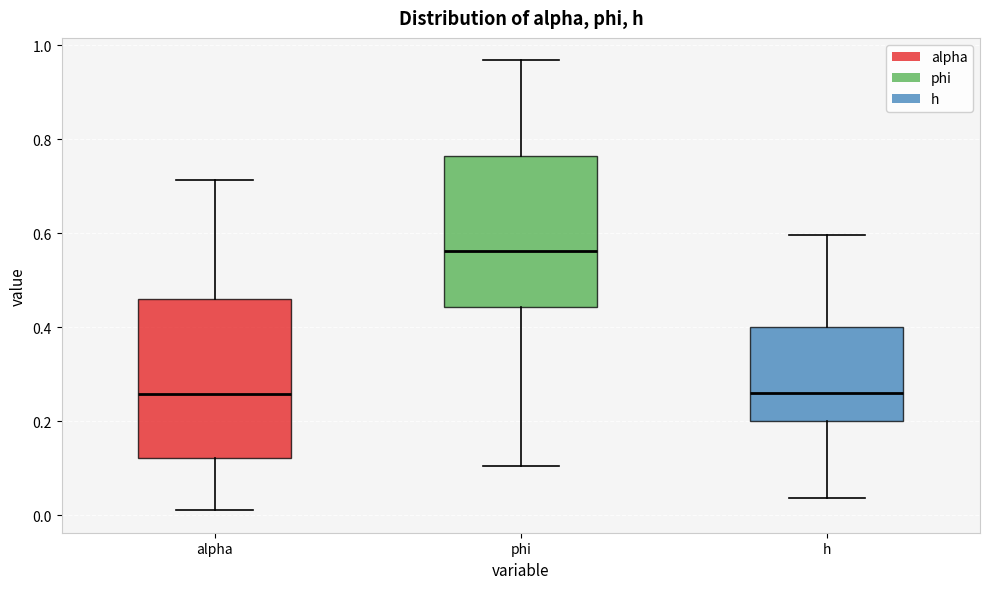

Which box has the highest median line?

phi